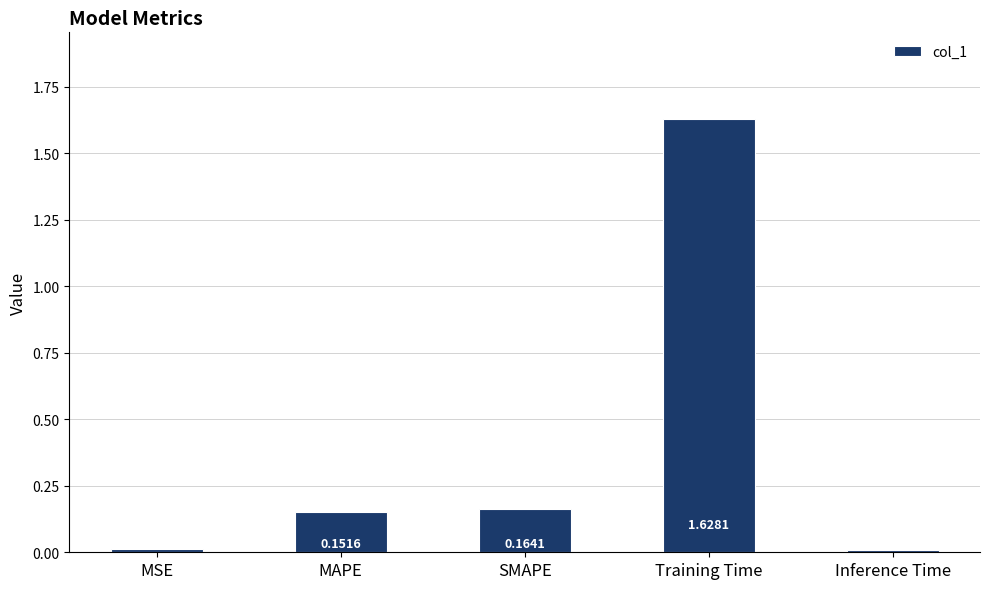

What position from the right is Inference Time?

1